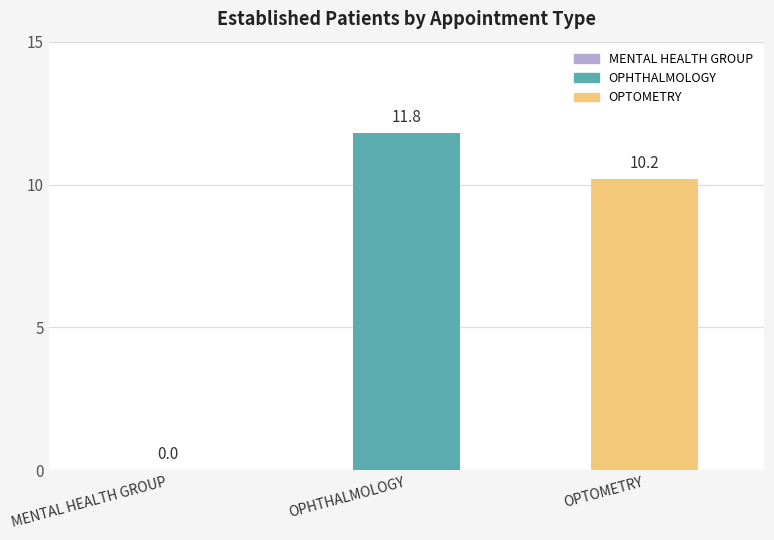

How many values are above zero?

2